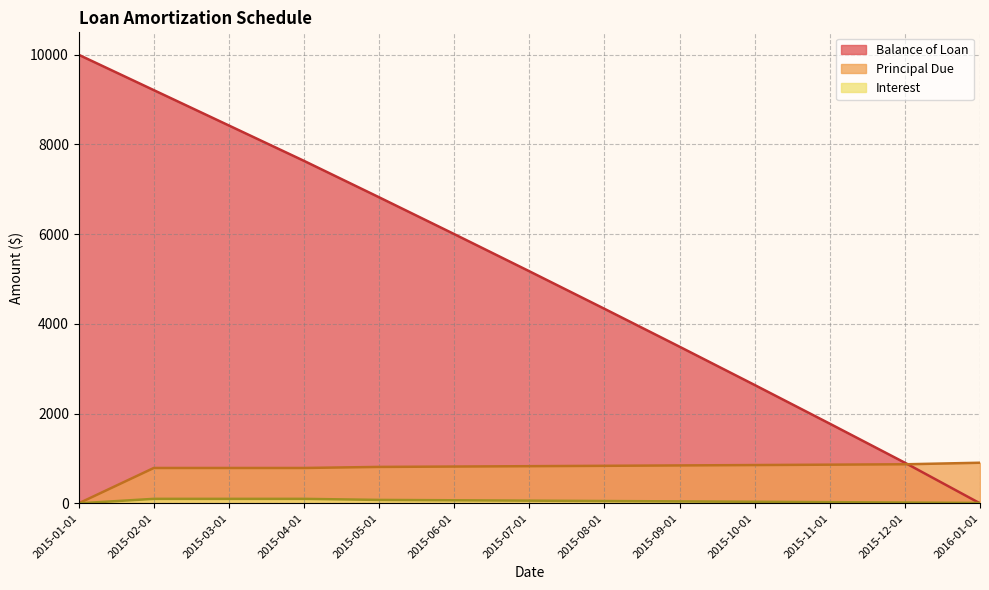

What position from the left is 2015-12-01?

12